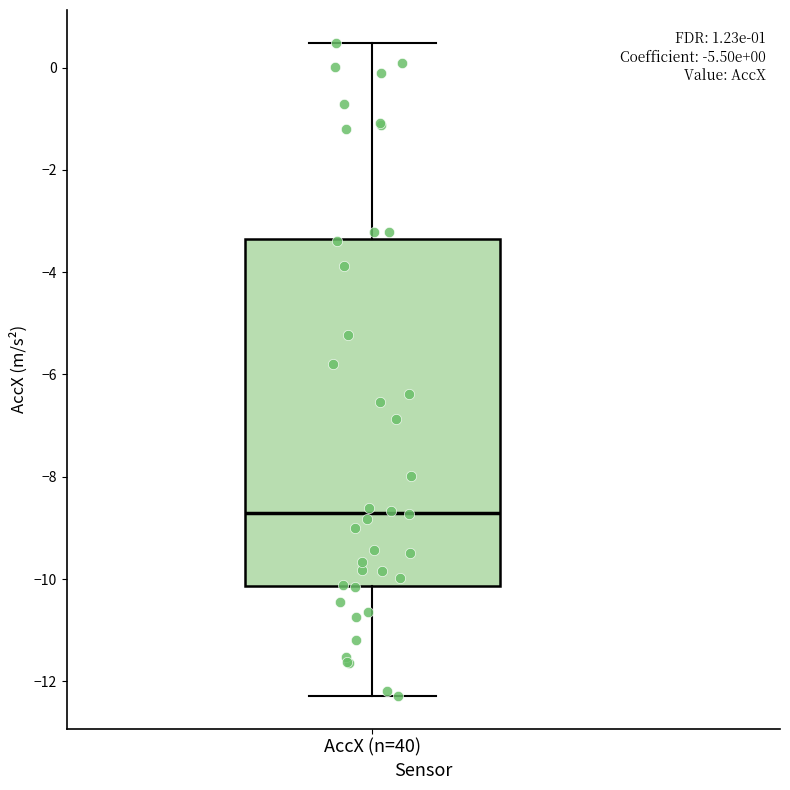

Where does the median line of the box for AccX (n=40) sit on the y-axis? The values are not printed on the chart, so give them approximately, as read against the axis.

-8.8